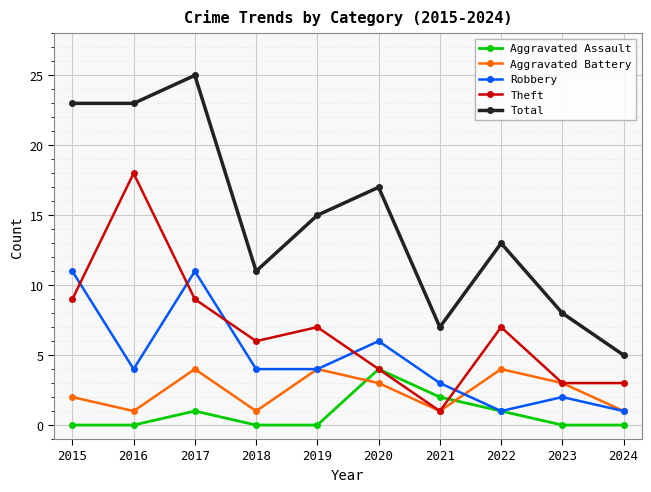

Count the Aggravated Battery values in the range 1 to 4.

10